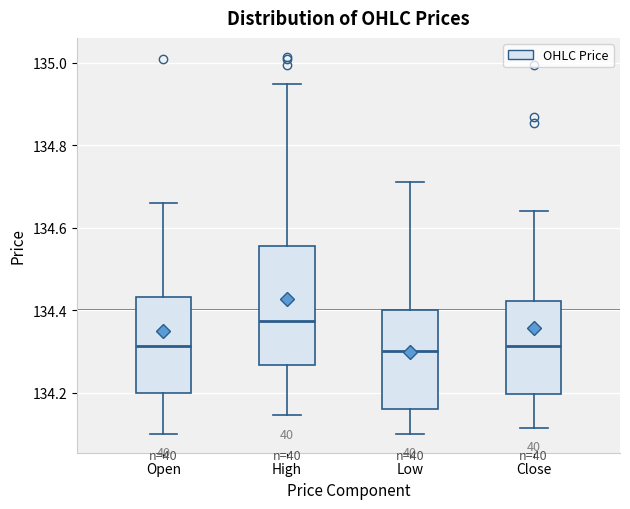

Reading left to right, read every box against the y-axis: the position of its median line, the range the box covers, and the ends of its whiskers. The values are not printed on the chart, so give them approximately, as read against the axis.

Open: median 134.32, box 134.20 to 134.44, whiskers 134.10 to 134.66
High: median 134.38, box 134.26 to 134.56, whiskers 134.14 to 134.96
Low: median 134.30, box 134.16 to 134.40, whiskers 134.10 to 134.72
Close: median 134.32, box 134.20 to 134.42, whiskers 134.12 to 134.64